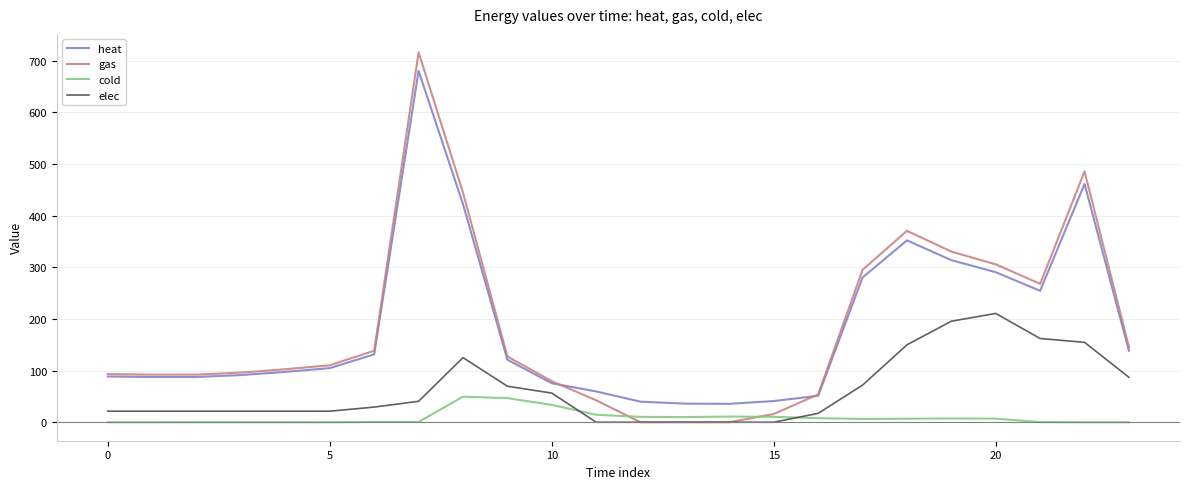

Rank the series by their maximum value, from lowest to highest.

cold, elec, heat, gas